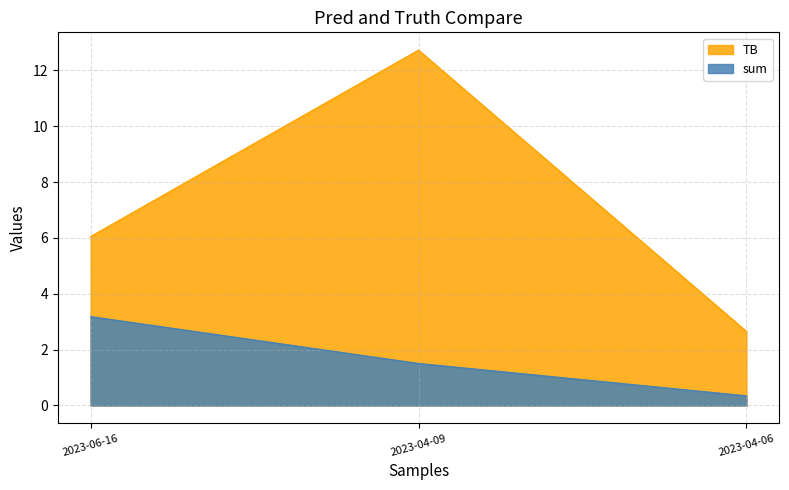

Is it true that TB equals 1.5 at 2023-04-09?

True